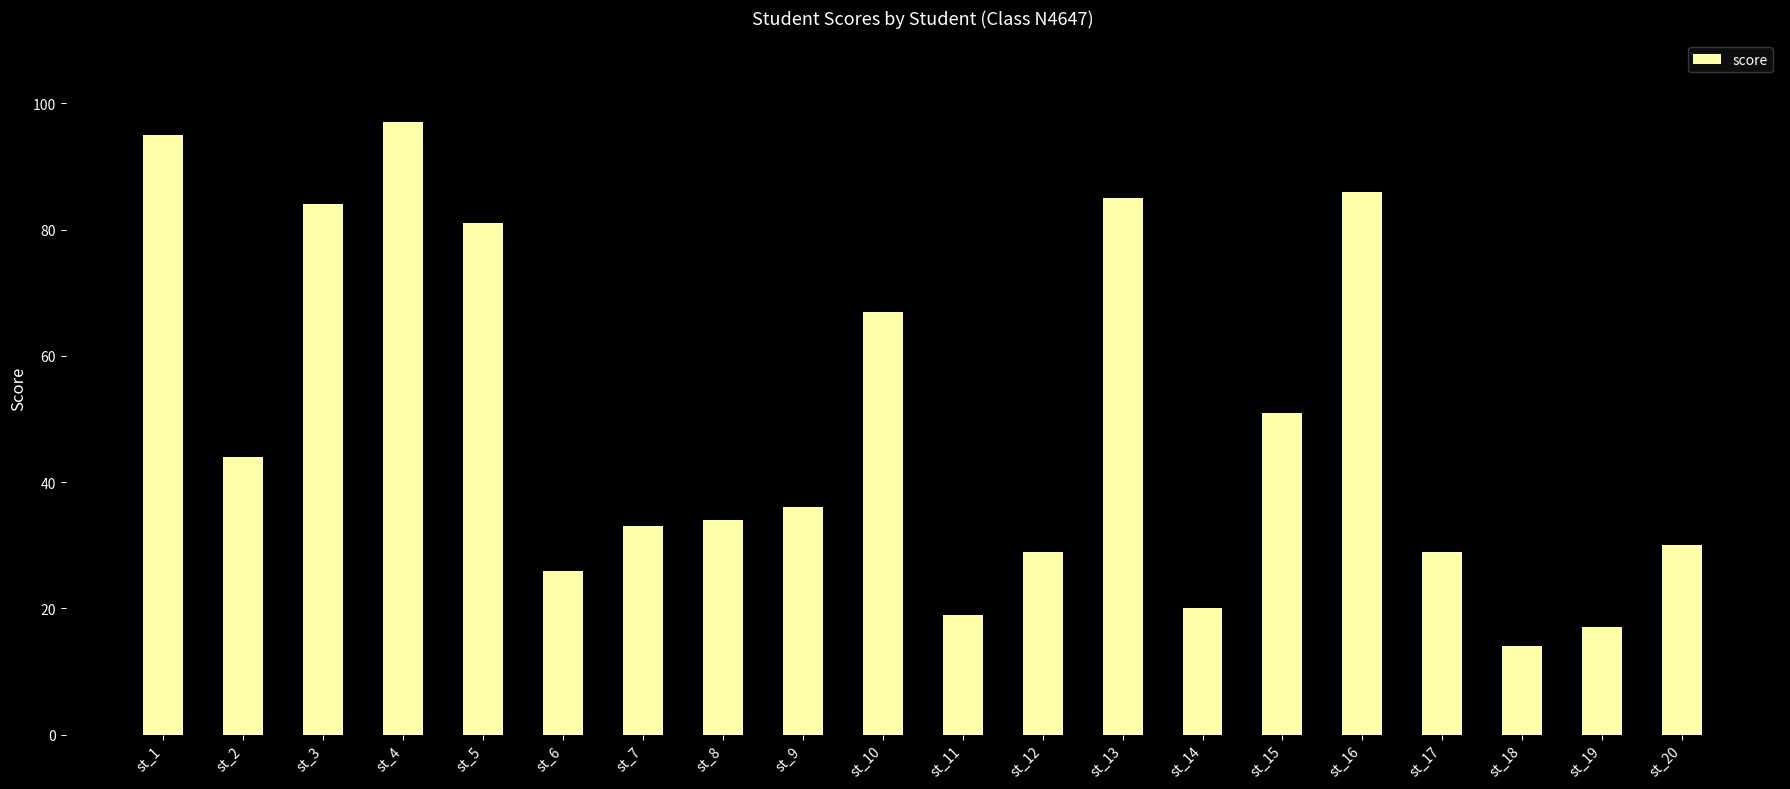

The chart shows a value of 52 at st_17. True or false?

False